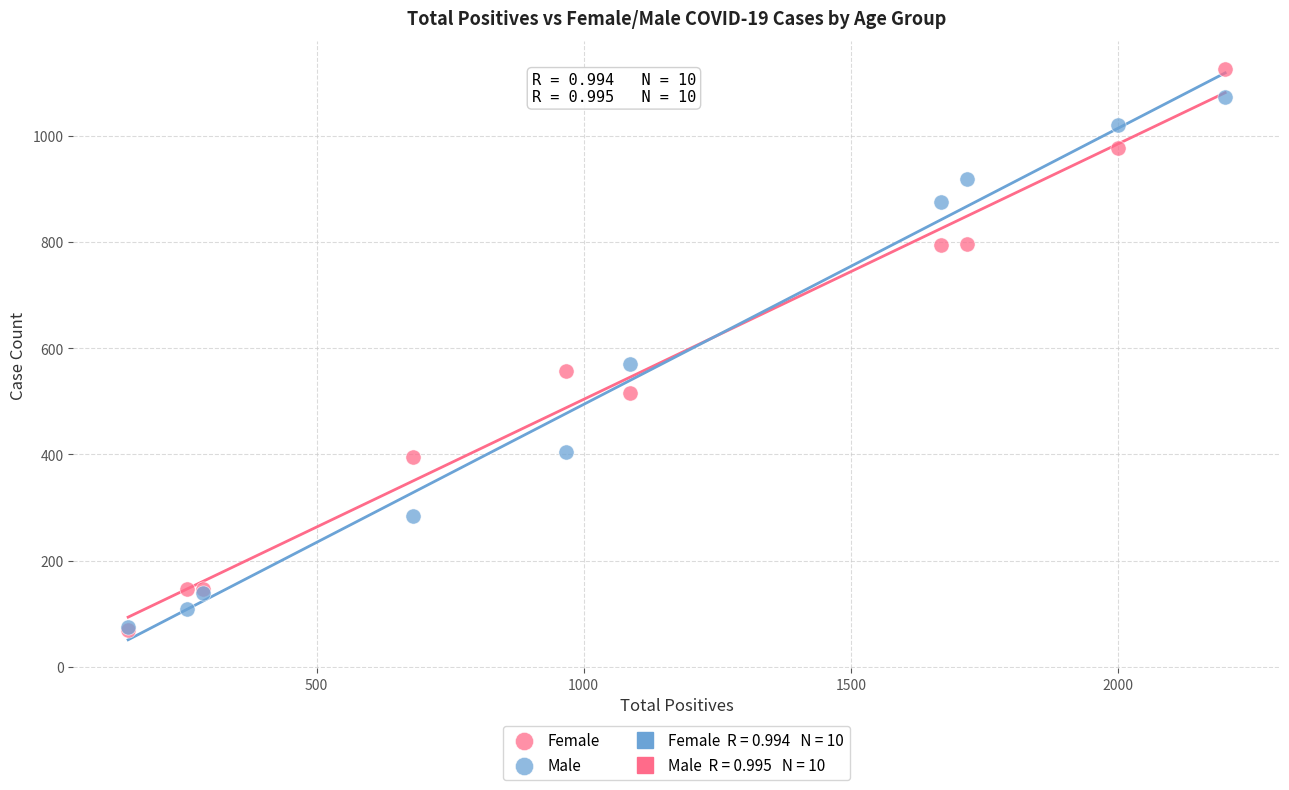

Across all series, what Y value is closest to 597?

570